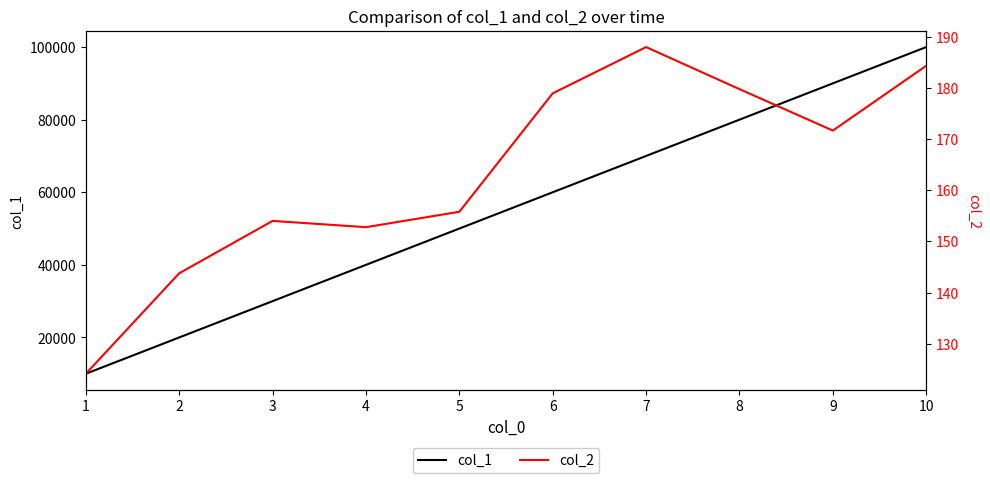

Reading left to right, list all the values displayed in this chart.

col_1: 10000.0	20000.0	30000.0	40000.0	50000.0	60000.0	70000.0	80000.0	90000.0	100000.0
col_2: 124.2	143.8	154.0	152.8	155.8	178.9	187.9	179.7	171.6	184.3